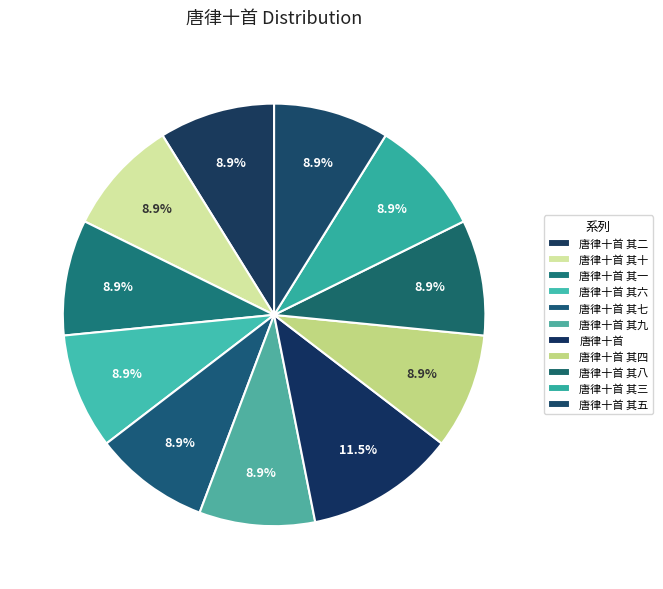

How much of the chart is everything except 唐律十首 其六?

91.1%